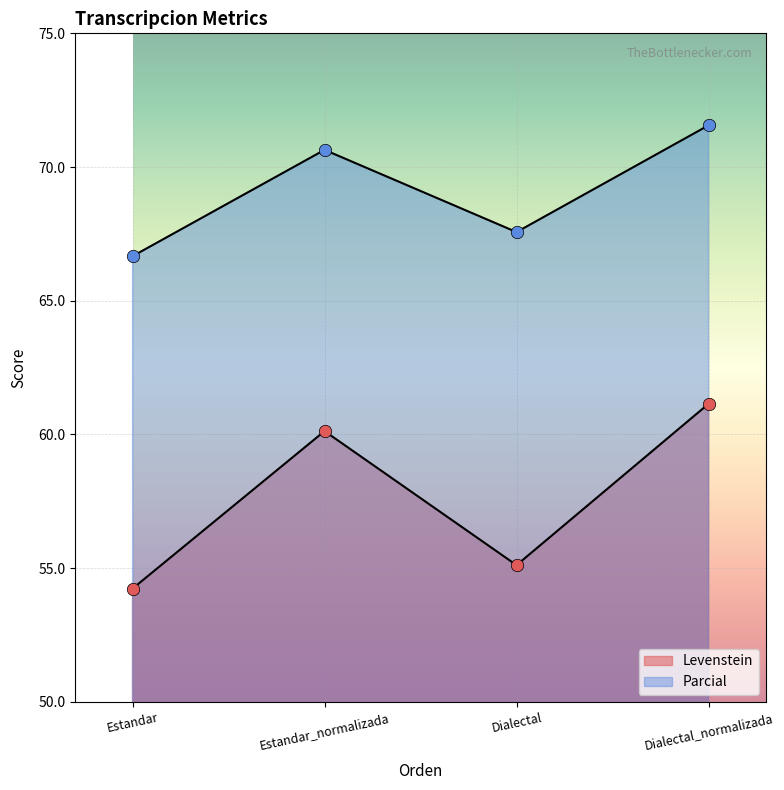

Which series reaches the minimum Y coordinate?

Levenstein